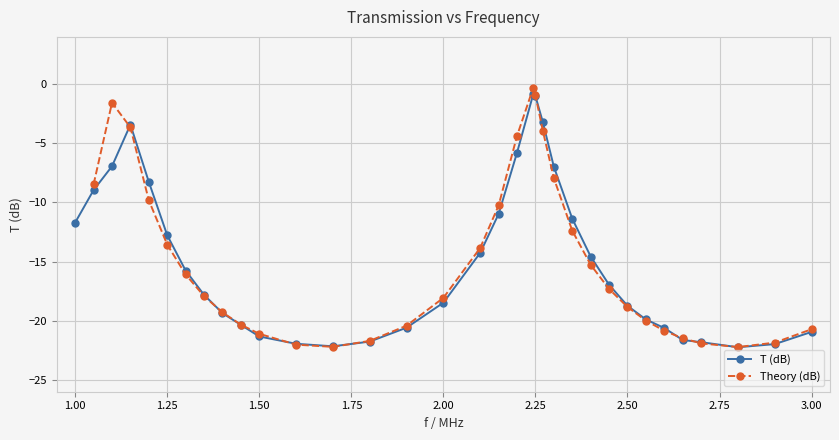

Reading right to left, transcribe all the data shown in this chart.

3.0=-20.9	2.9=-22.0	2.8=-22.2	2.7=-21.8	2.65=-21.6	2.6=-20.6	2.55=-19.9	2.5=-18.7	2.45=-17.0	2.4=-14.6	2.35=-11.4	2.3=-7.0	2.27=-3.2	2.25=-1.0	2.244=-0.8	2.2=-5.8	2.15=-11.0	2.1=-14.3	2.0=-18.5	1.9=-20.6	1.8=-21.8	1.7=-22.2	1.6=-21.9	1.5=-21.3	1.45=-20.3	1.4=-19.4	1.35=-17.8	1.3=-15.8	1.25=-12.8	1.2=-8.3	1.15=-3.4	1.1=-6.9	1.05=-9.0	1.0=-11.7